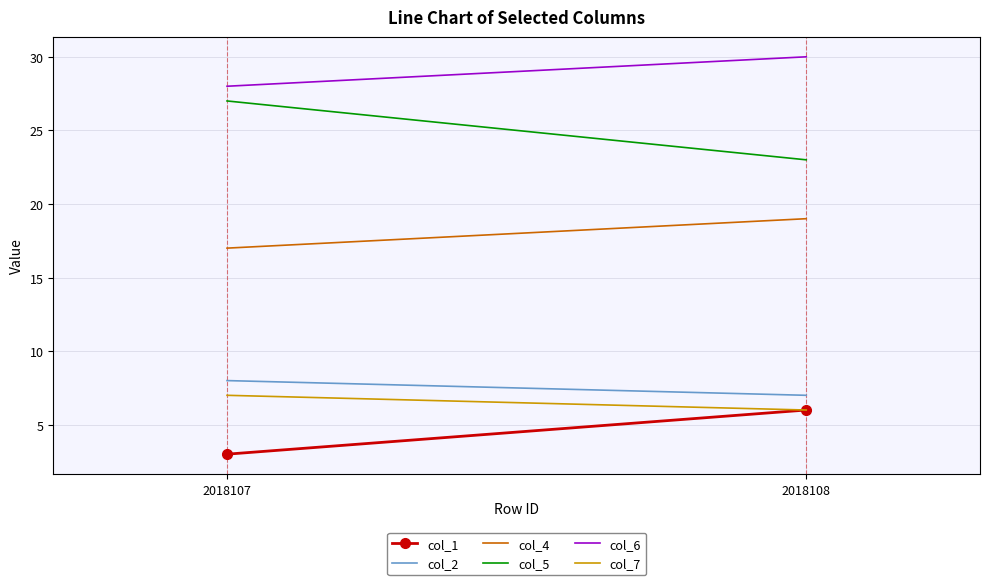

What is the average value of the col_6 series?

29